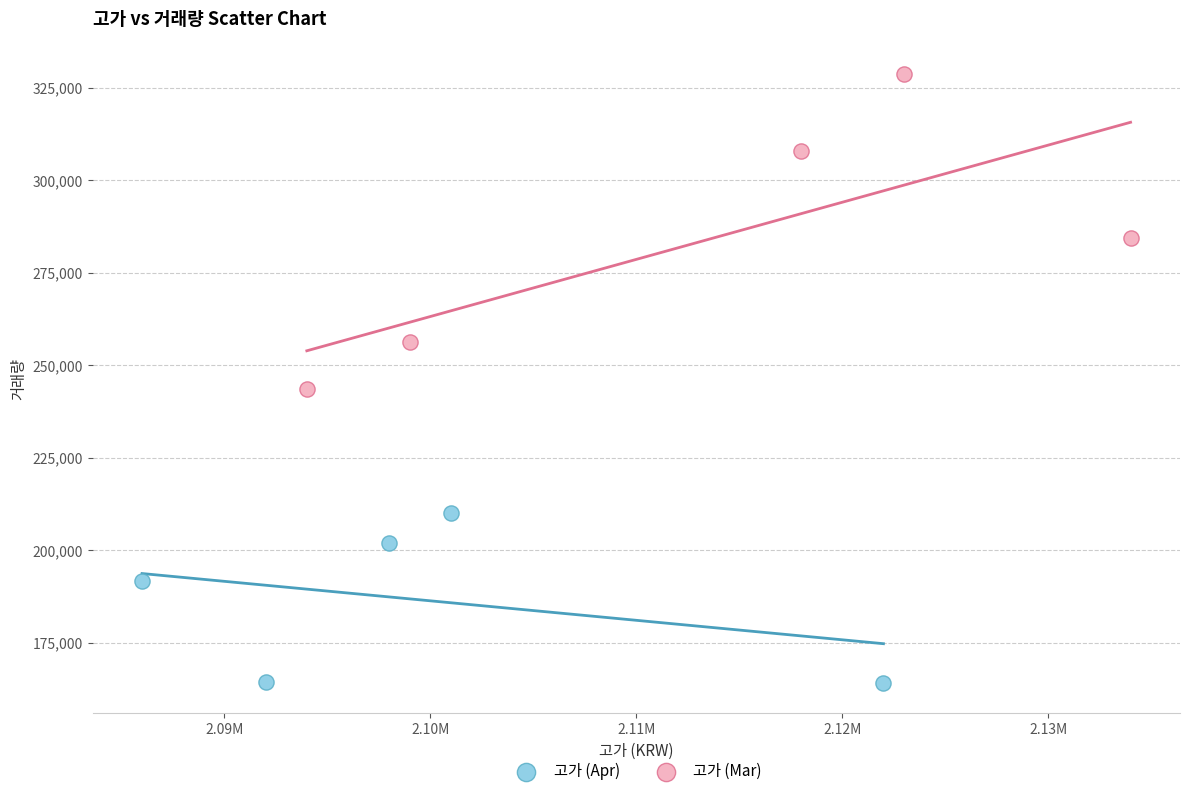

Which series reaches the minimum Y coordinate?

고가 (Apr)